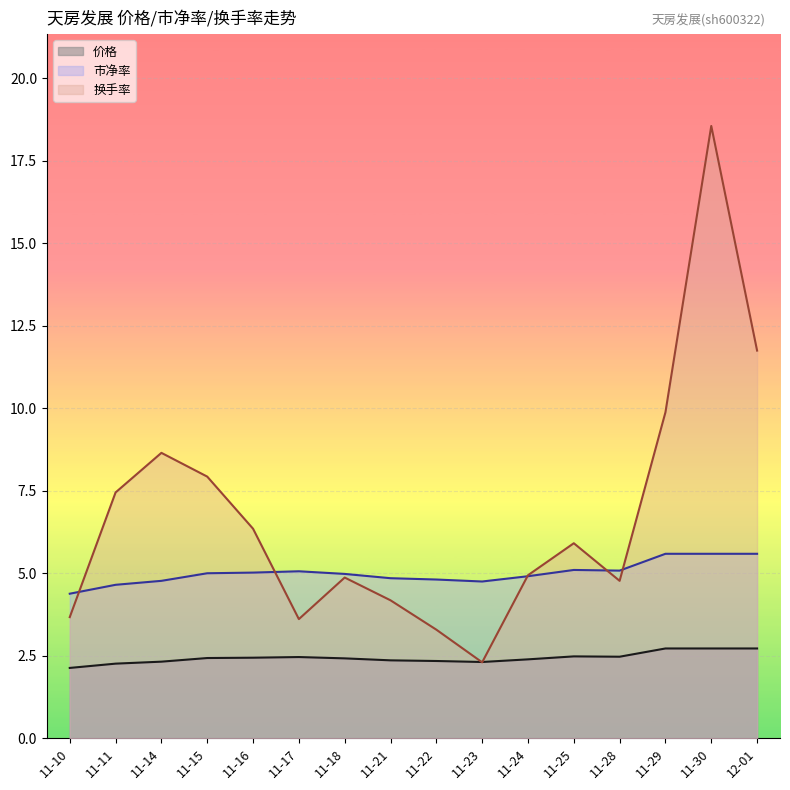

Which series has the widest spread of values?

换手率